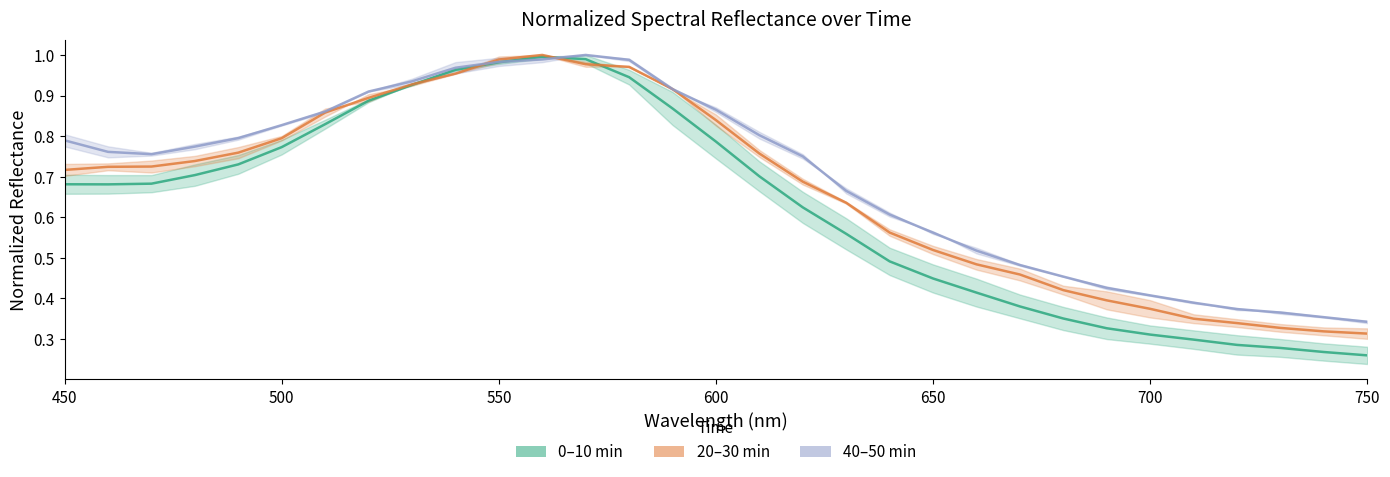

List the series in order of their peak value, highest first.

20–30 min (mid), 40–50 min (mid), 0–10 min (mid)